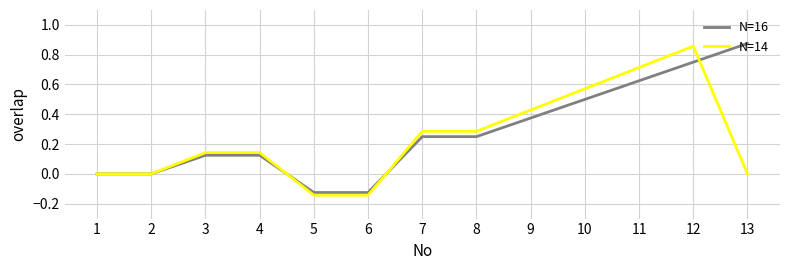

Rank the series at 11 from highest to lowest value.

N=14, N=16